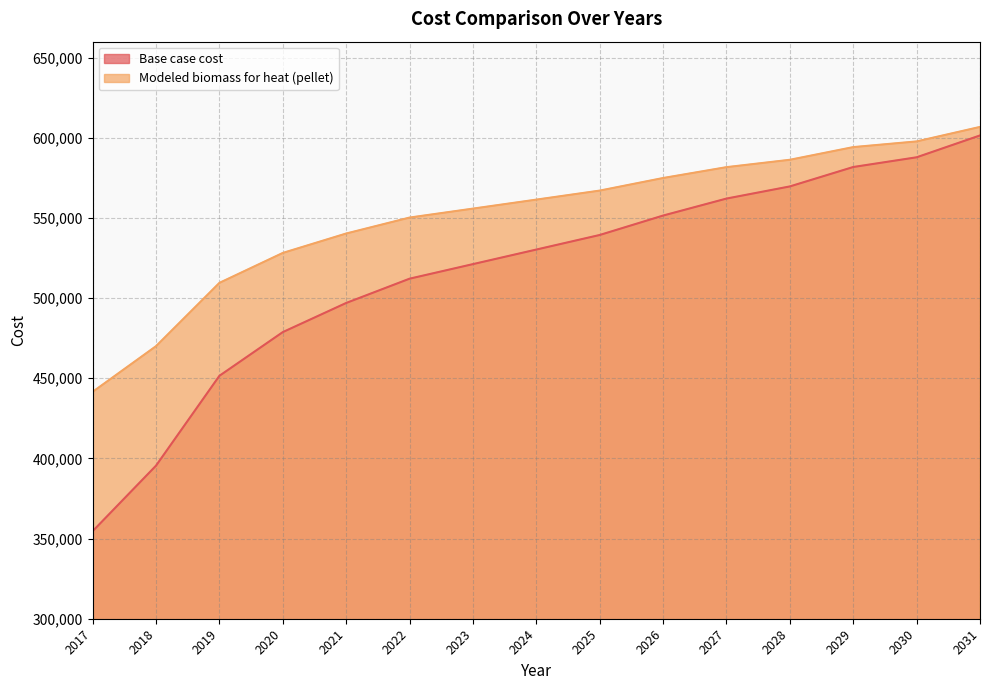

True or false: Modeled biomass for heat (pellet) and Base case cost intersect in this chart.

False